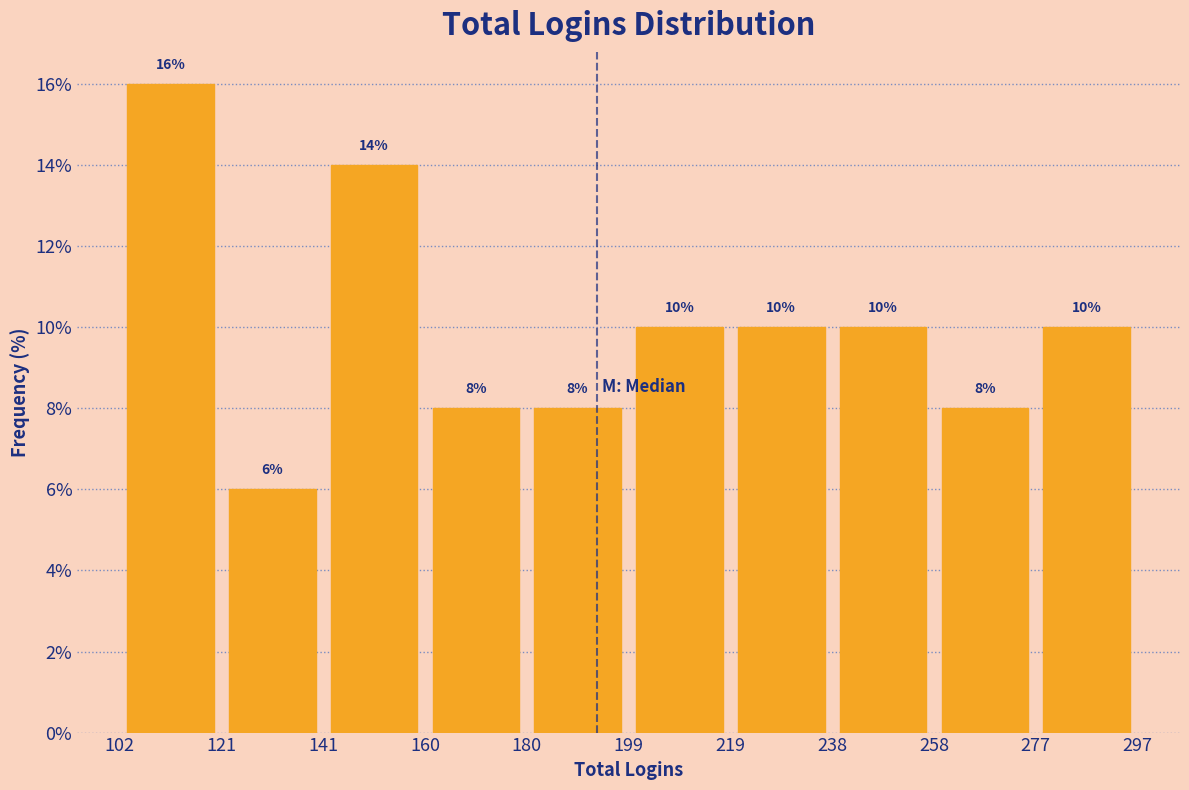

How tall is the bar that spans 160 to 180 on the x-axis?

8